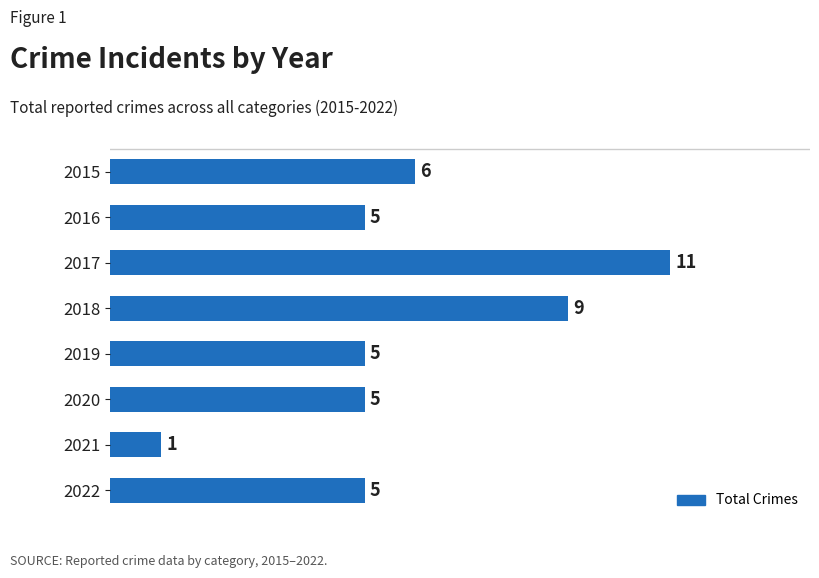

At which category does the chart reach its peak across all series?

2017